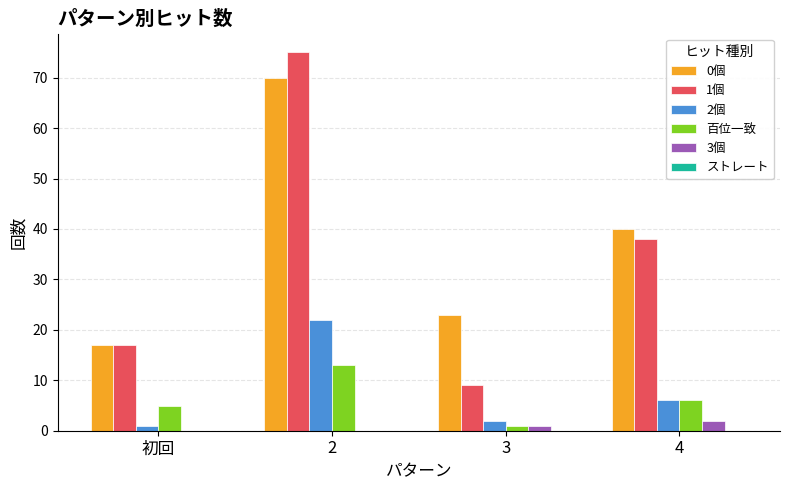

The value of 2個 at 2 is 22. True or false?

True